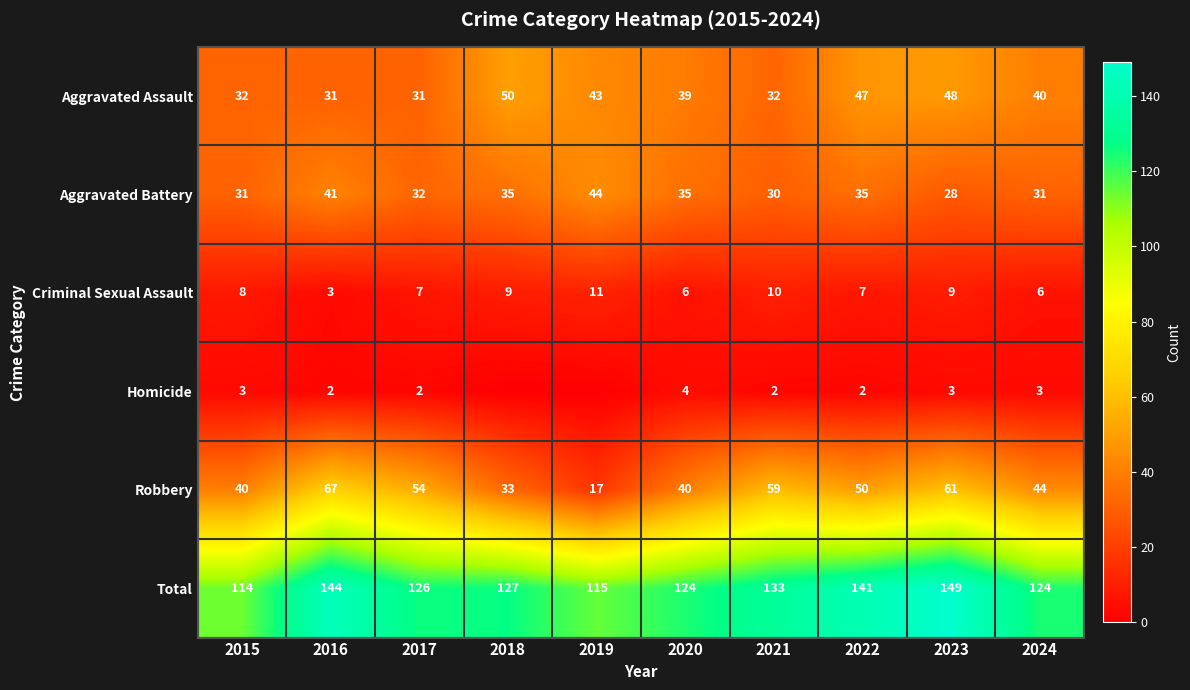

Is it true that Total equals 74 at 2016?

False